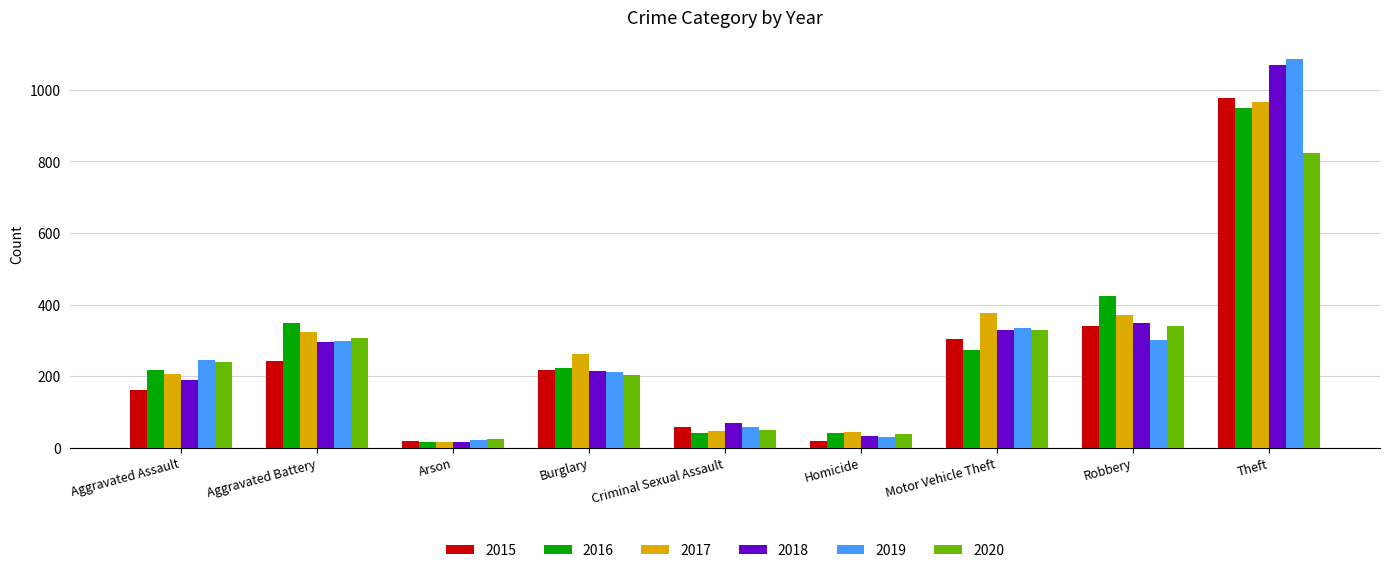

What is the difference between the maximum and minimum values in the 2019 series?

1065